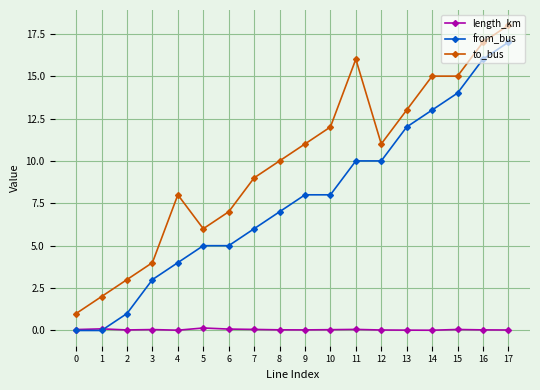

How many lines are shown in the chart?

3